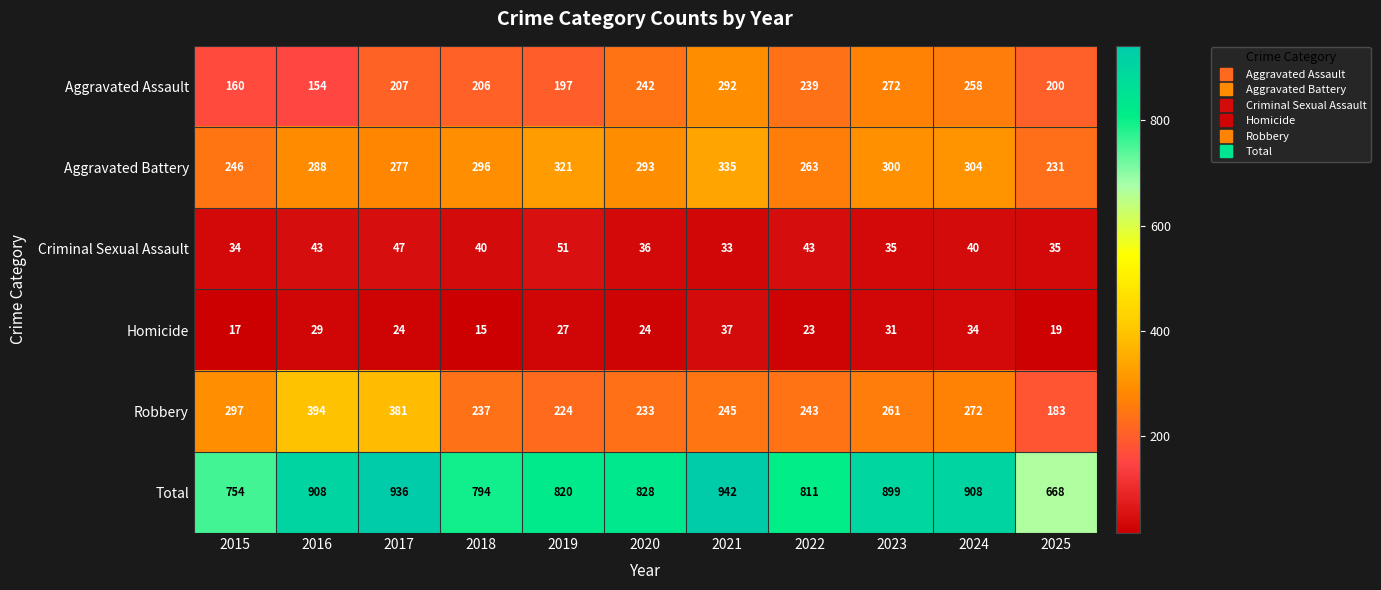

The value of Total at 2023 is 1555. True or false?

False